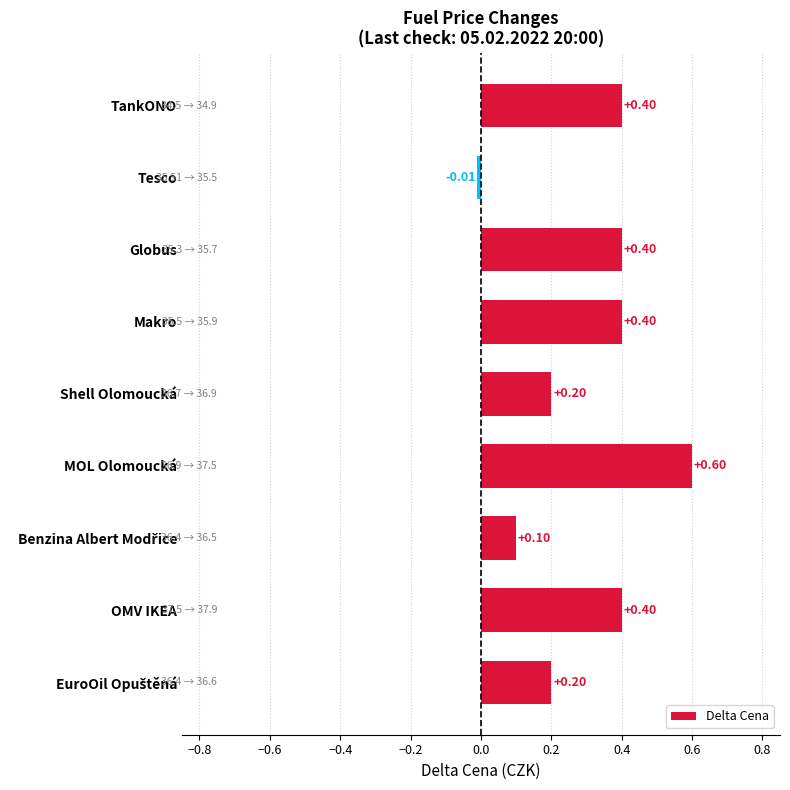

At which category does the chart reach its minimum across all series?

Tesco